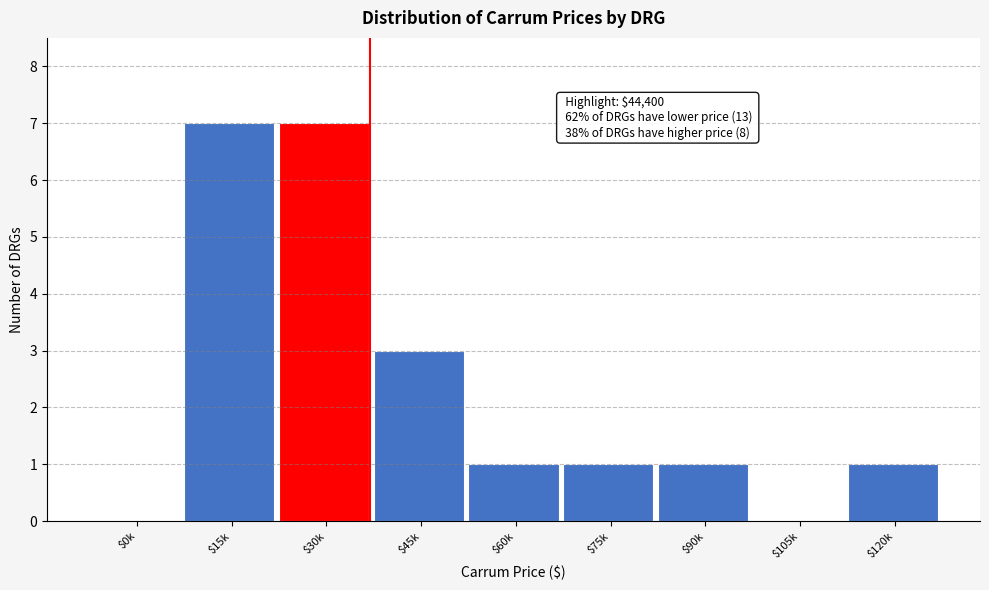

What is the sum of all values?

21